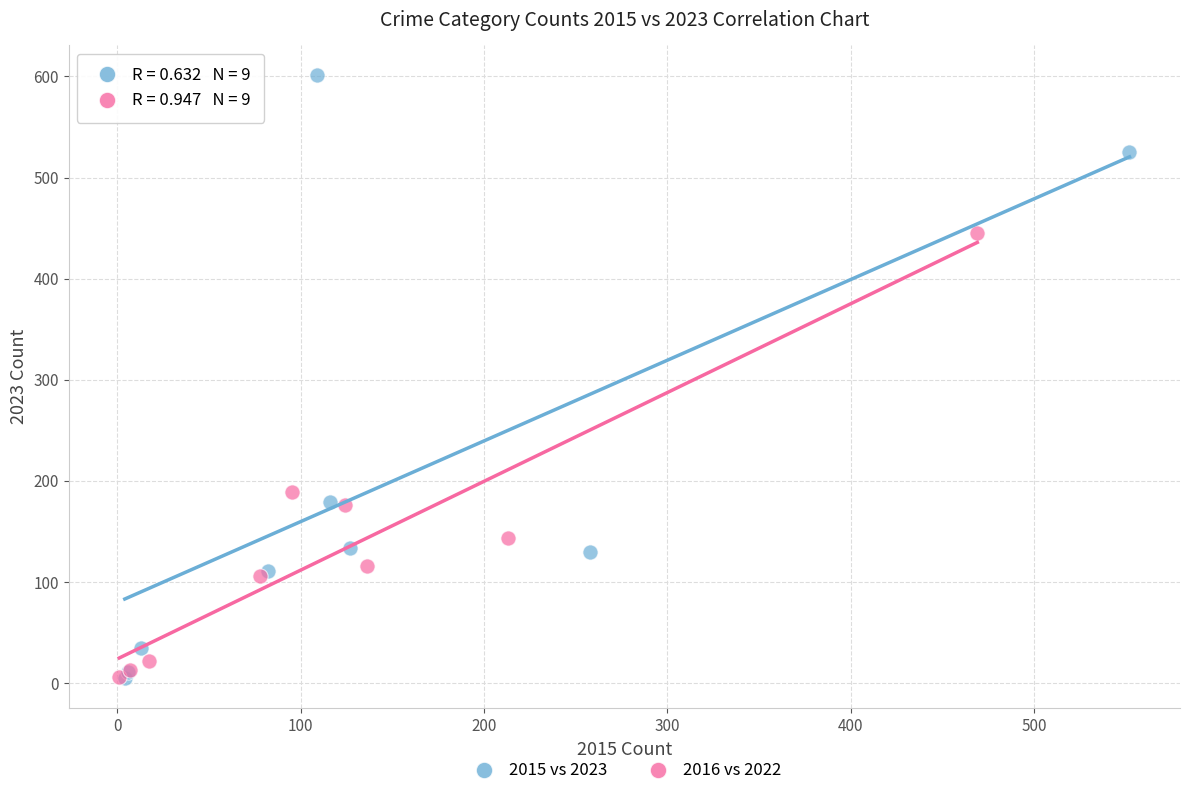

Which series has the widest spread of Y values?

2015 vs 2023